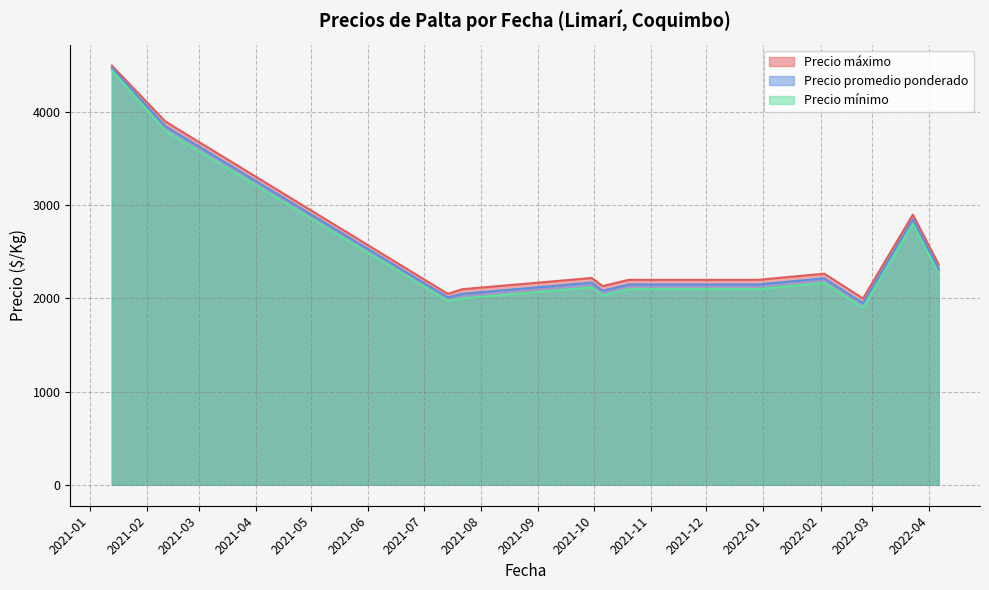

What is the minimum value shown in the chart?

1900.0